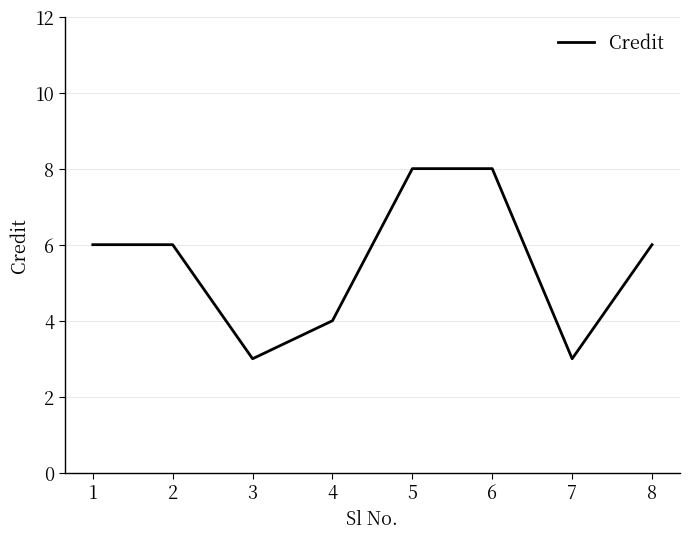

The value at 7 is 3. True or false?

True